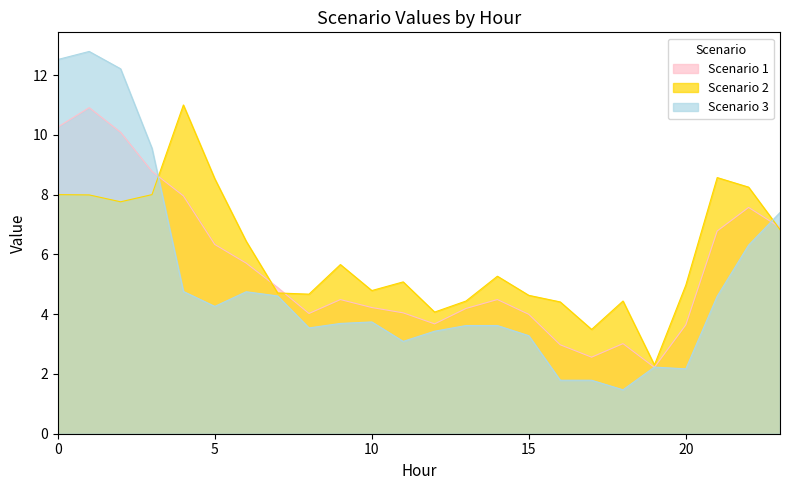

Reading left to right, extract all data points from this chart.

Scenario 1: 10.3	10.9	10.1	8.8	8.0	6.3	5.7	4.9	4.0	4.5	4.2	4.0	3.7	4.2	4.5	4.0	3.0	2.6	3.0	2.2	3.6	6.8	7.6	6.9
Scenario 2: 8.0	8.0	7.8	8.0	11.0	8.5	6.4	4.7	4.7	5.7	4.8	5.1	4.1	4.4	5.3	4.6	4.4	3.5	4.4	2.3	5.0	8.6	8.2	6.8
Scenario 3: 12.5	12.8	12.2	9.6	4.8	4.3	4.8	4.6	3.5	3.7	3.7	3.1	3.4	3.6	3.6	3.3	1.8	1.8	1.5	2.2	2.2	4.6	6.3	7.4